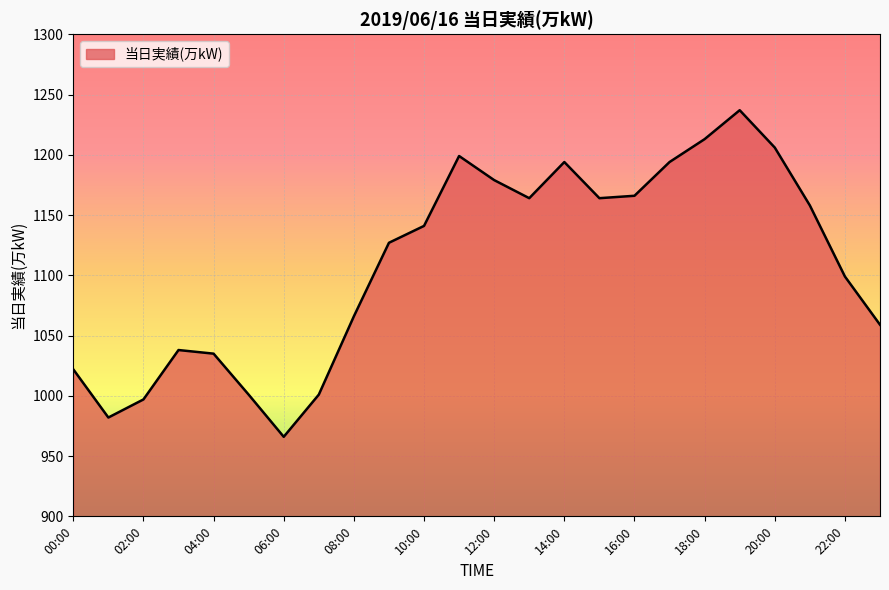

What is the greatest value displayed?

1237